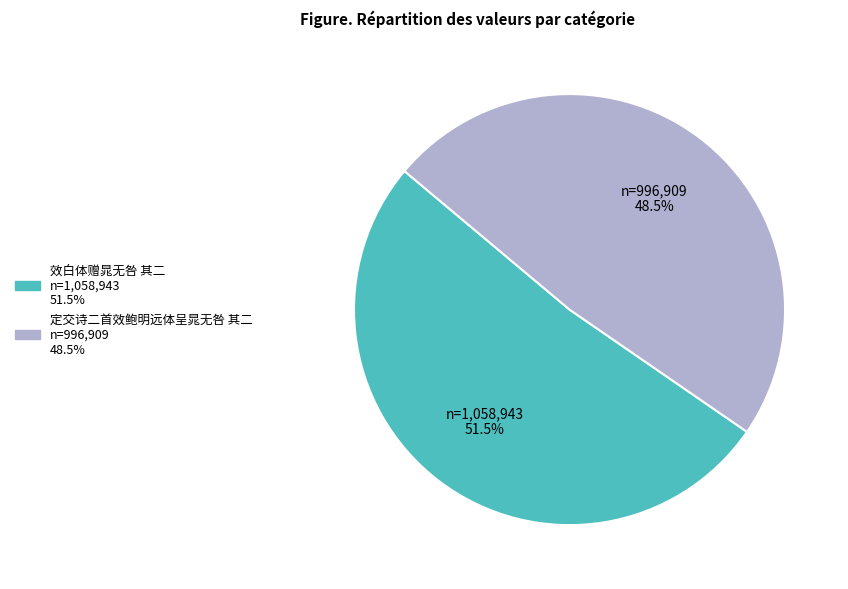

Between 效白体赠晁无咎 其二 and 定交诗二首效鲍明远体呈晁无咎 其二, which is larger?

效白体赠晁无咎 其二